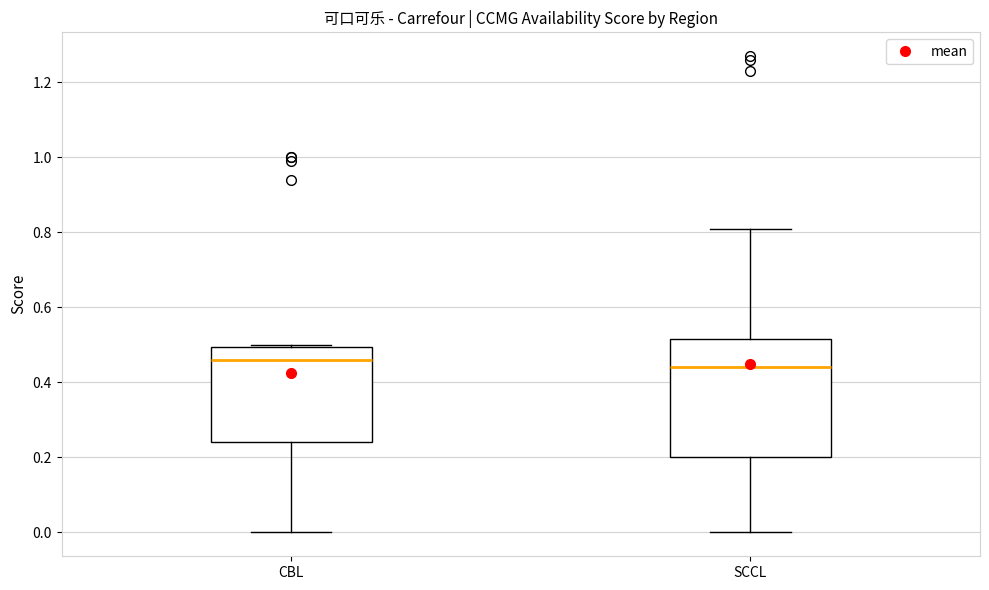

Reading left to right, read every box against the y-axis: the position of its median line, the range the box covers, and the ends of its whiskers. The values are not printed on the chart, so give them approximately, as read against the axis.

CBL: median 0.46, box 0.24 to 0.50, whiskers 0.00 to 0.50
SCCL: median 0.44, box 0.20 to 0.52, whiskers 0.00 to 0.82